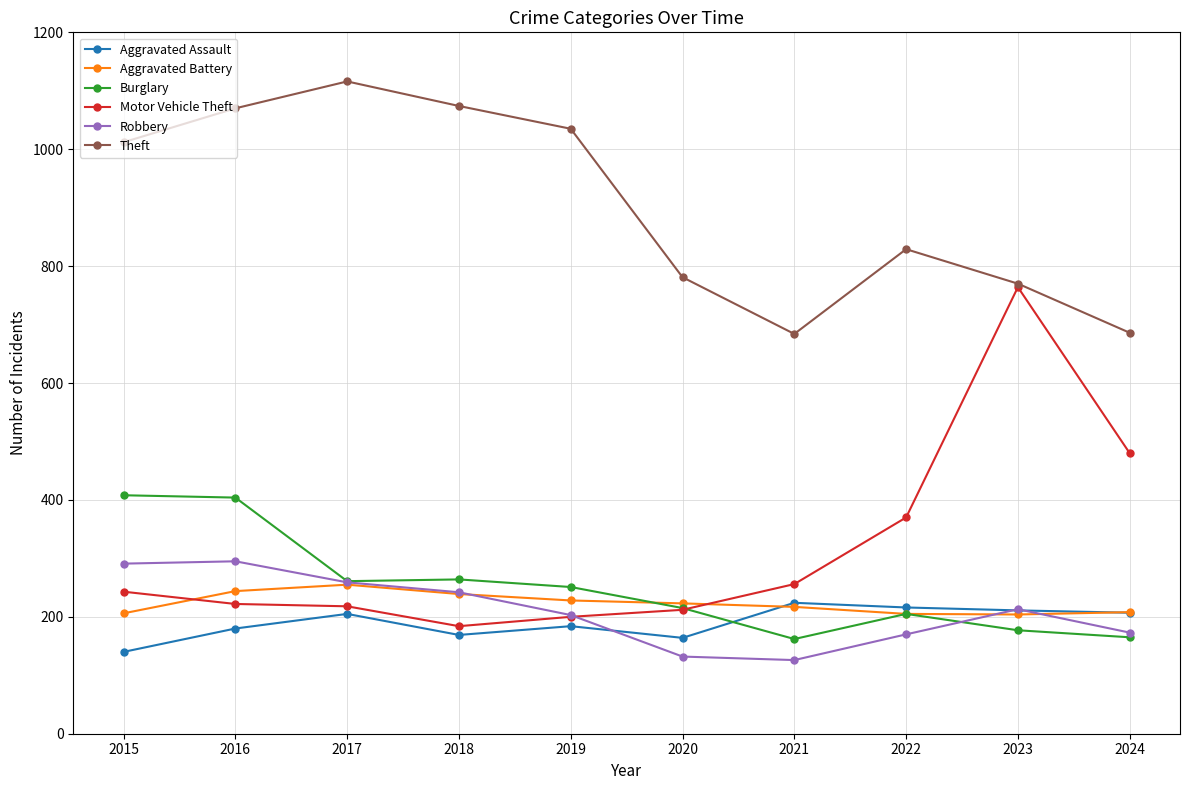

True or false: Robbery has more than 0 interior local peaks.

True